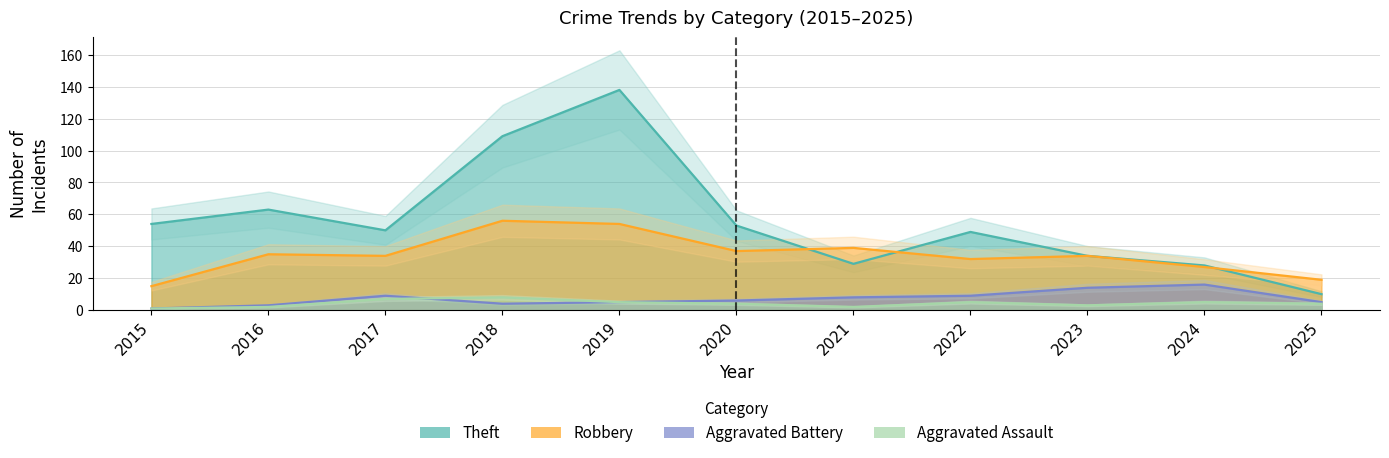

The value of Theft at 2023 is 53. True or false?

False